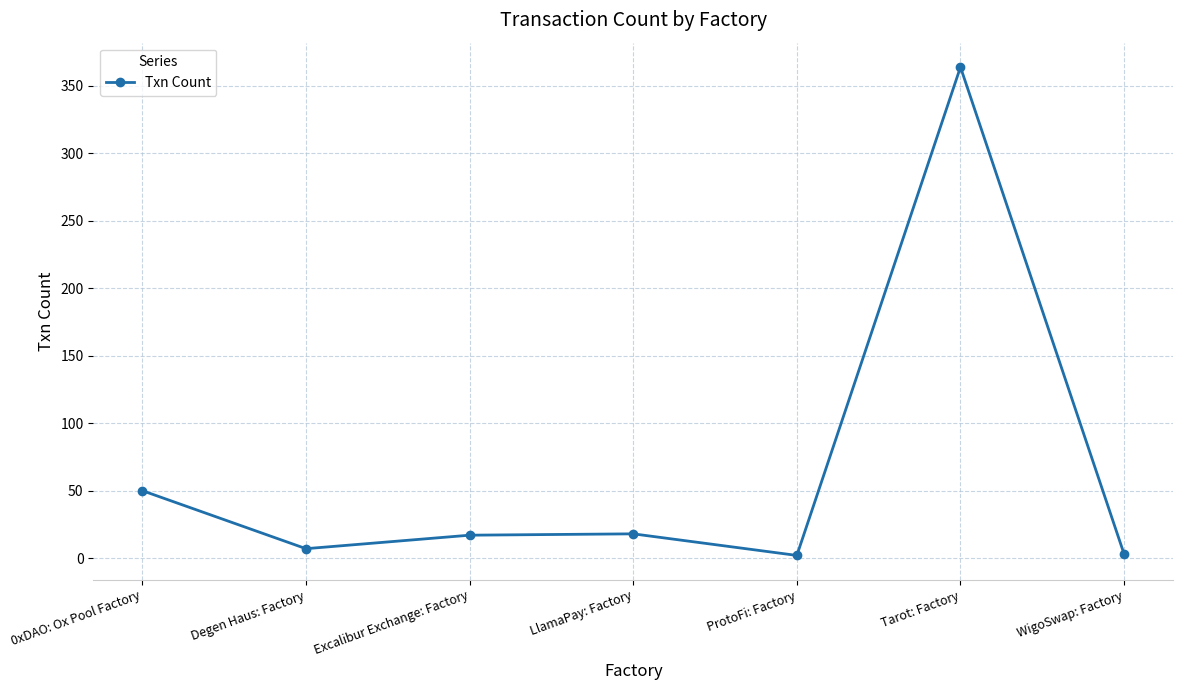

Which has a higher value, ProtoFi: Factory or LlamaPay: Factory?

LlamaPay: Factory